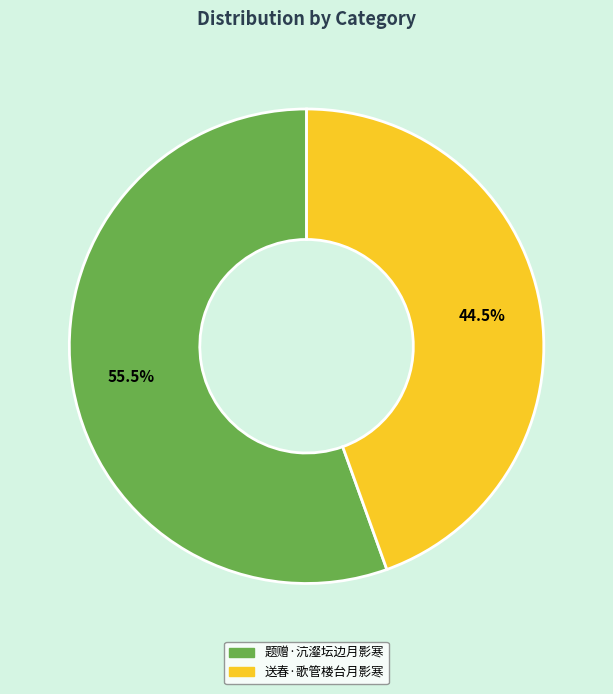

Count the number of slices in the pie.

2